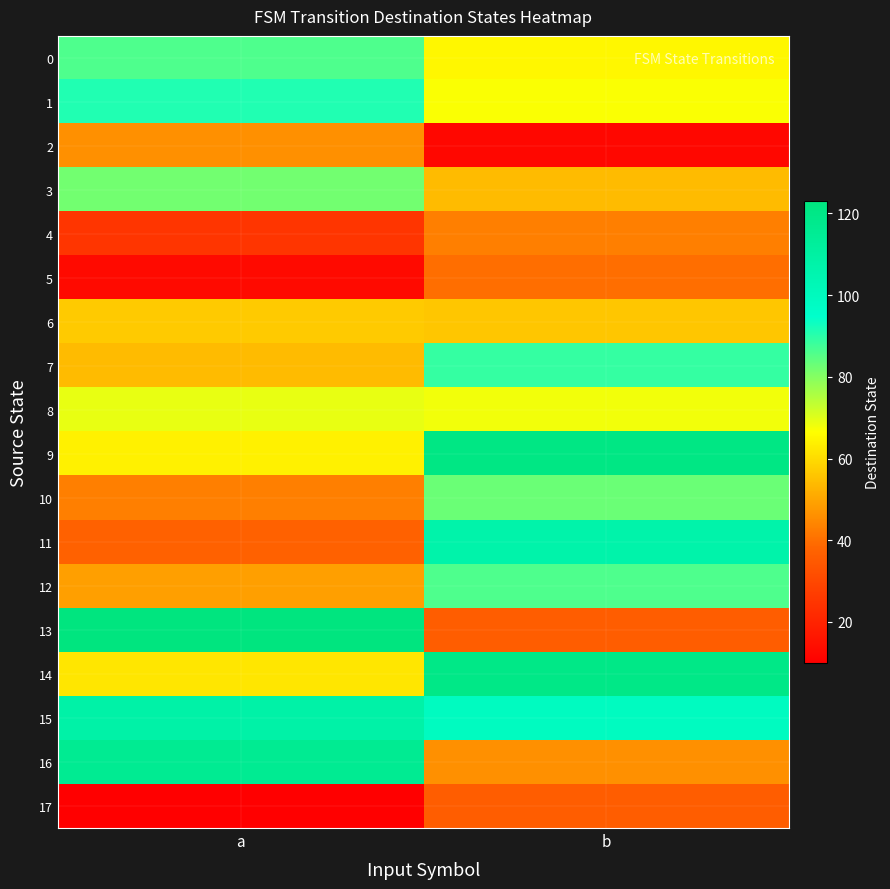

Between a and b, which is larger?

a